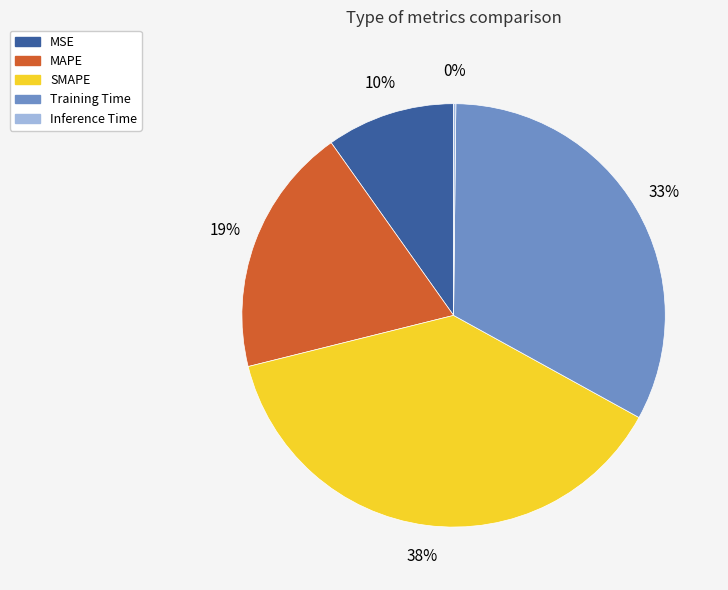

Does SMAPE account for over 50% of the chart?

No